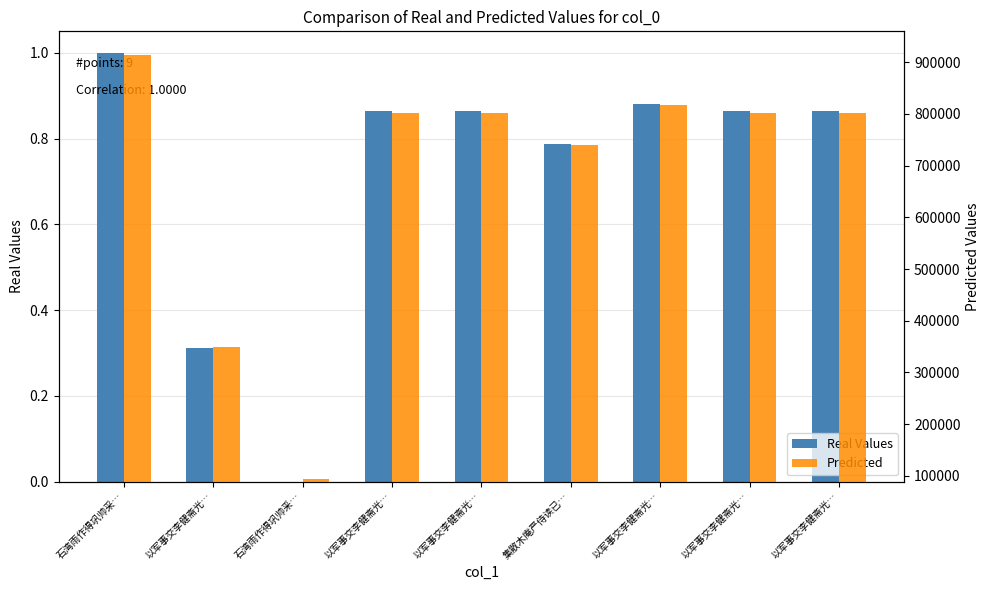

What is the label of the 3rd bar from the right?

以军事交李健斋光…